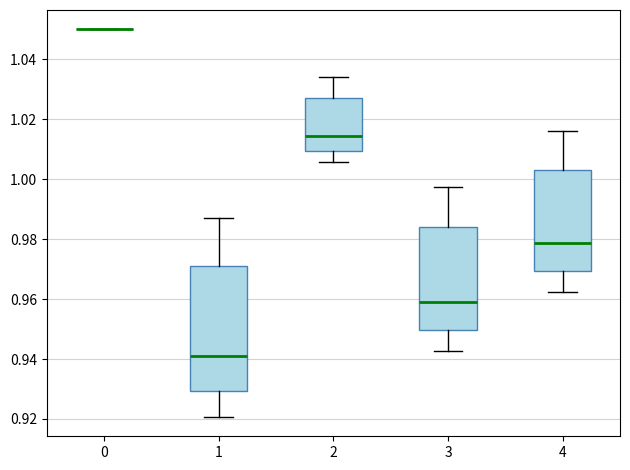

Where does the median line of the box at x = 4 sit on the y-axis? The values are not printed on the chart, so give them approximately, as read against the axis.

0.978